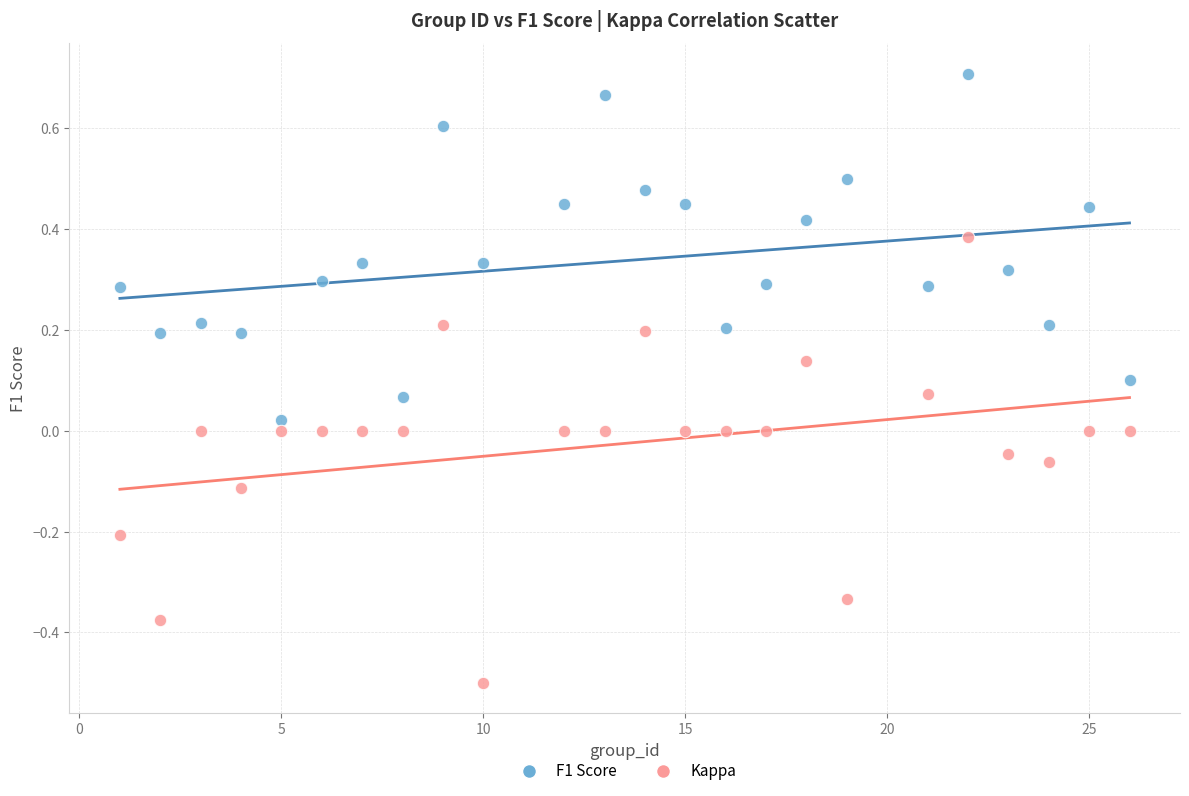

Which series has the largest Y range (max minus min)?

Kappa